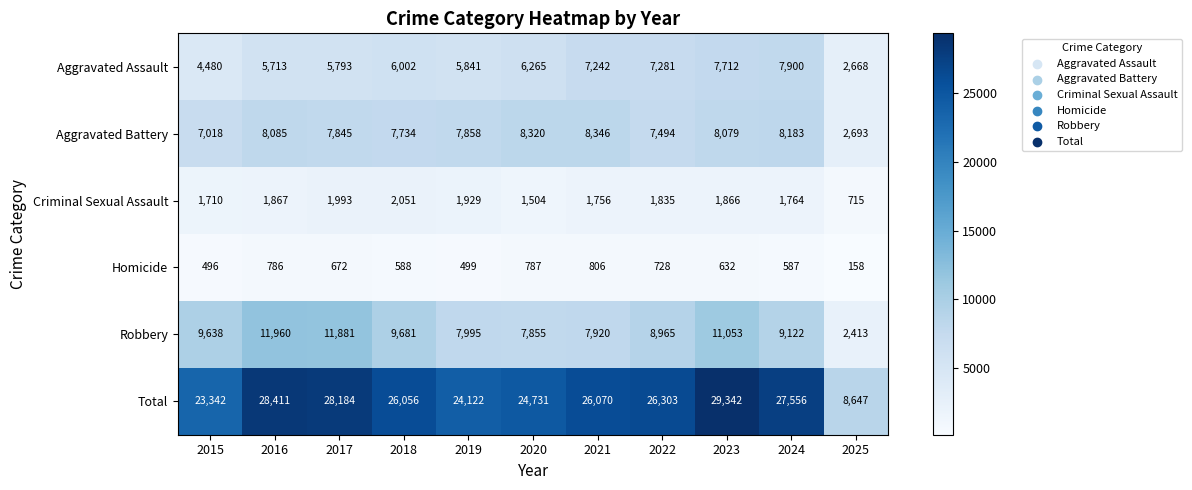

Read the Homicide value at 2017.

672